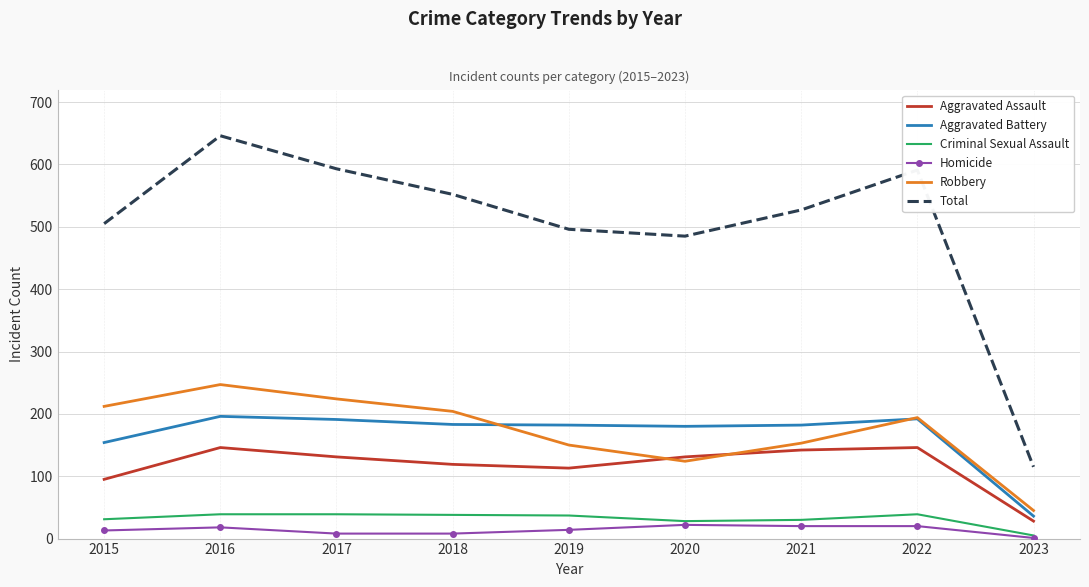

What is the maximum value shown in the chart?

646